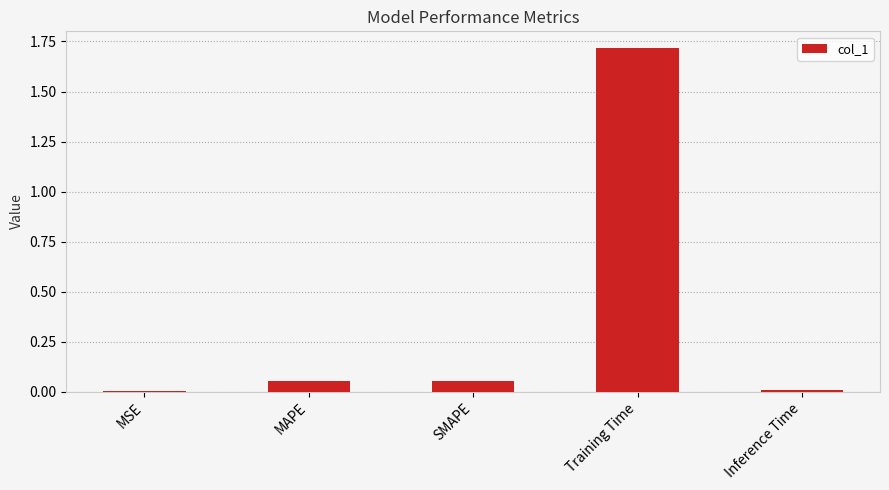

The value at Training Time is 1.7. True or false?

True